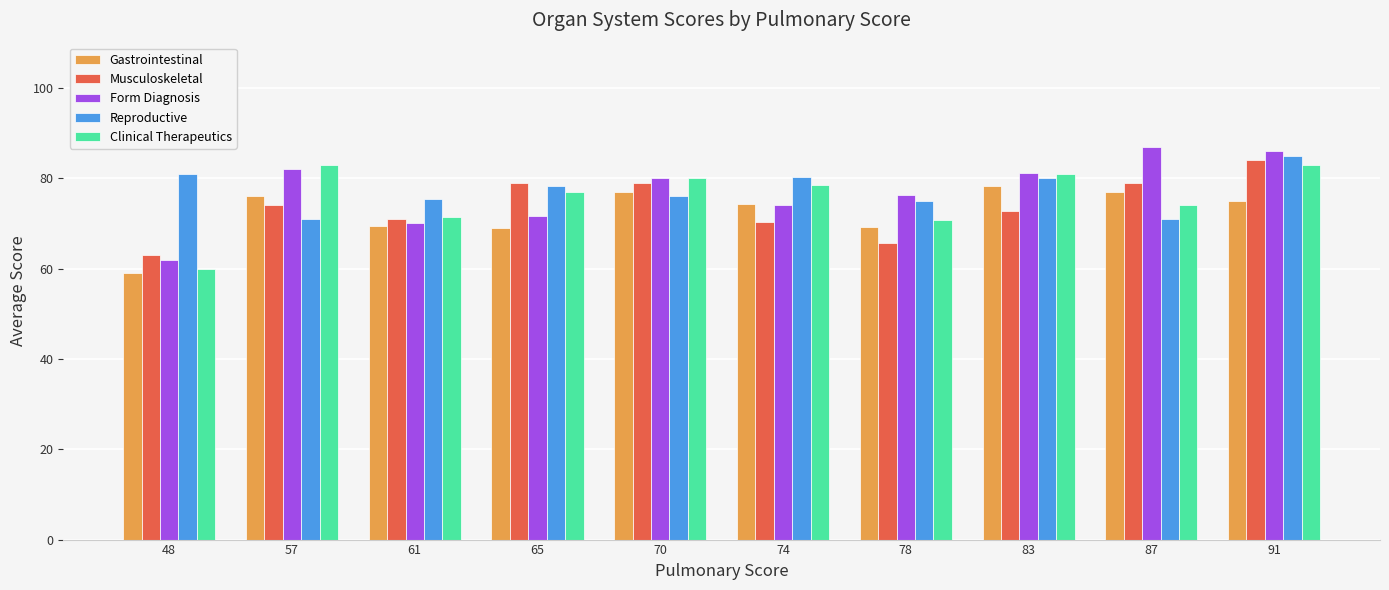

What are all the series names shown in the legend?

Gastrointestinal, Musculoskeletal, Form Diagnosis, Reproductive, Clinical Therapeutics